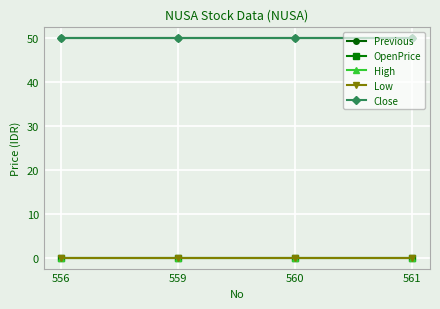

Is this an area chart (filled region under the line)?

No